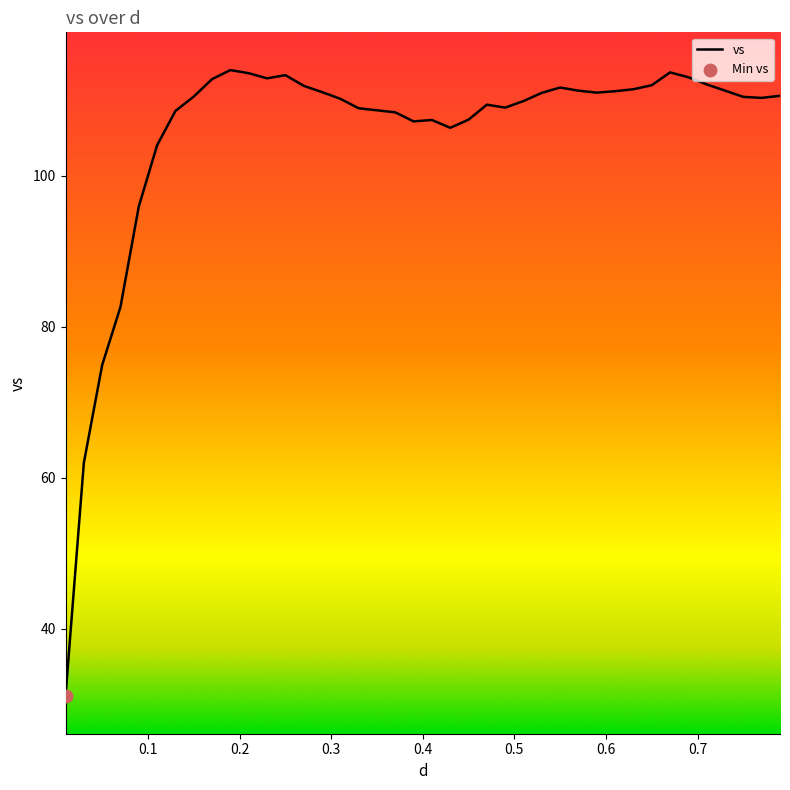

What is the difference between the maximum and minimum values?

82.9